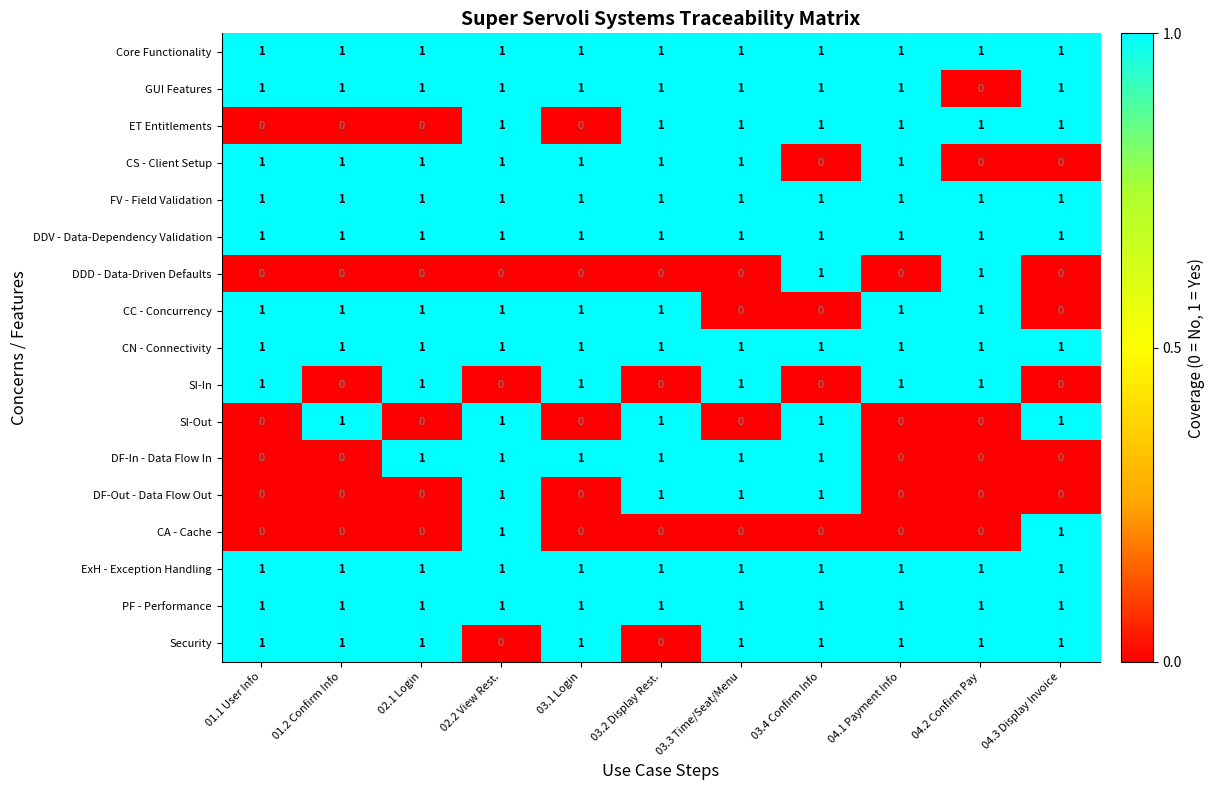

At which category is the sum across all series the highest?

02.2 View Rest.